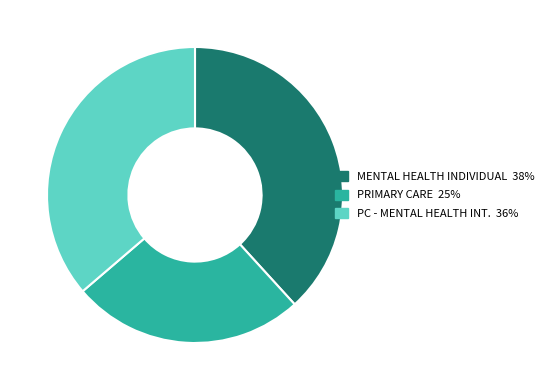

To the nearest percent, what is the difference between the largest and smallest slice percentages?

13%